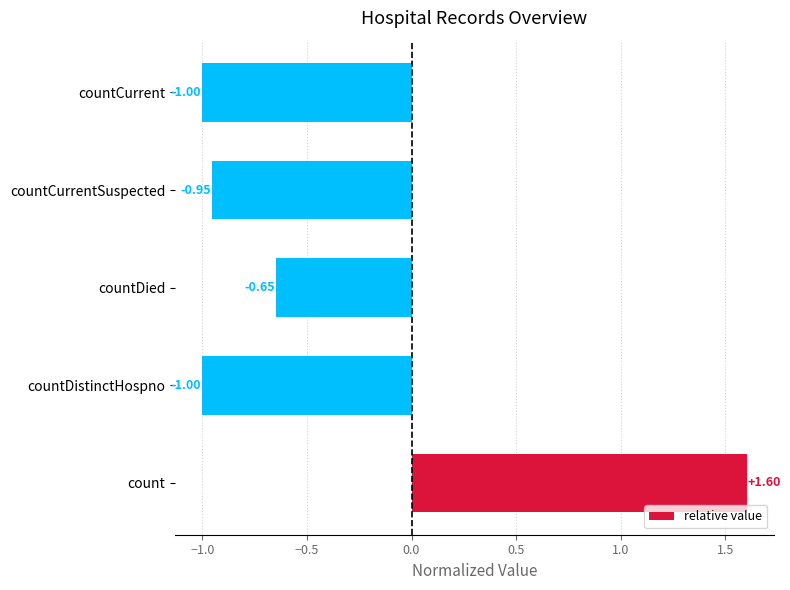

What is the difference between the values at countDied and countCurrentSuspected?

0.3